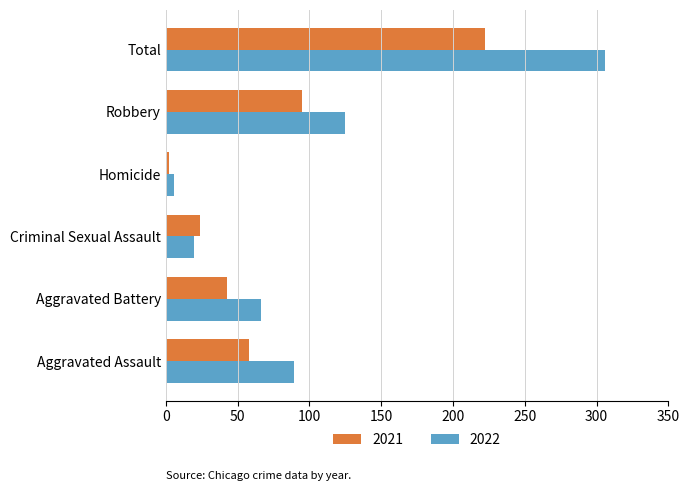

What is the sum of the 2021 values at Robbery and Aggravated Battery?

138